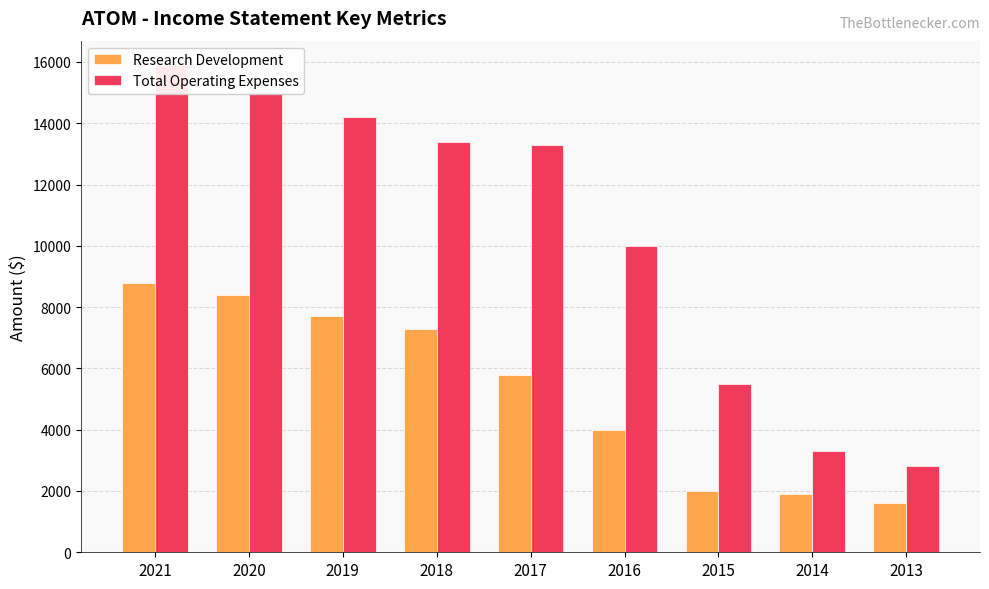

What is the average value of the Research Development series?

5278